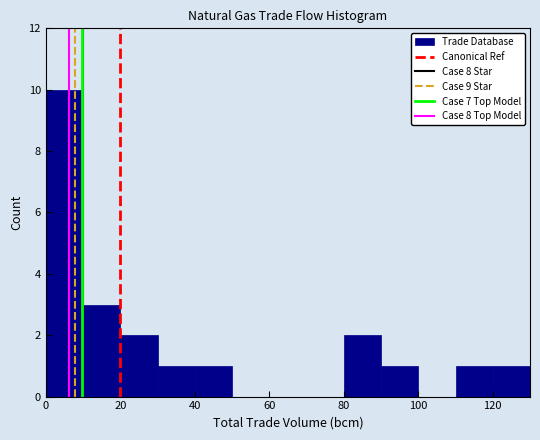

What is the height of the bar covering 80 to 90 on the x-axis? The values are not printed on the chart, so give them approximately, as read against the axis.

2